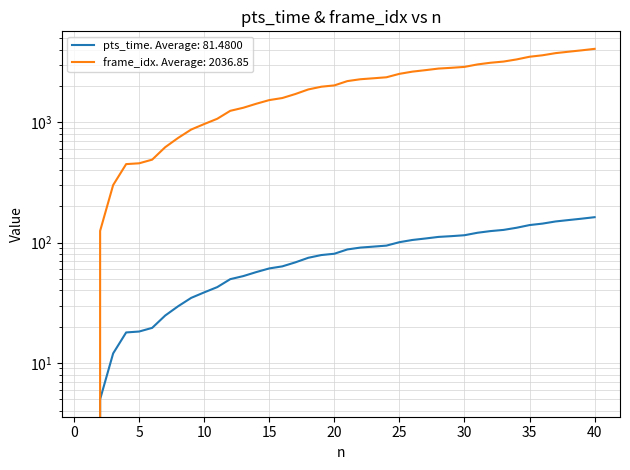

What is the average value of the pts_time series?

81.5